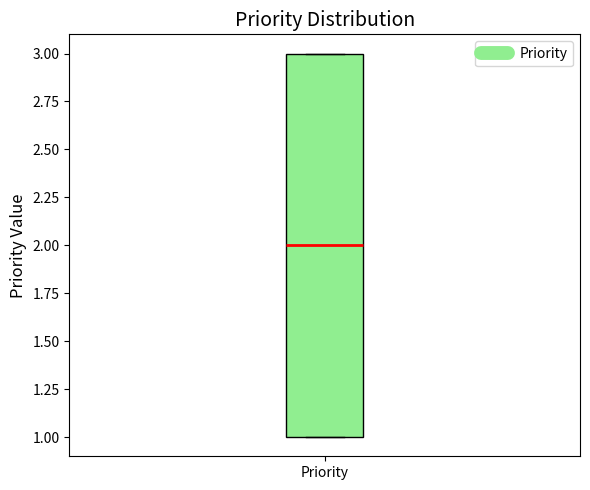

Read this box plot against the y-axis: the position of the median line, the range covered by the box, and the ends of both whiskers. The values are not printed on the chart, so give them approximately, as read against the axis.

median 2, box 1 to 3, whiskers 1 to 3